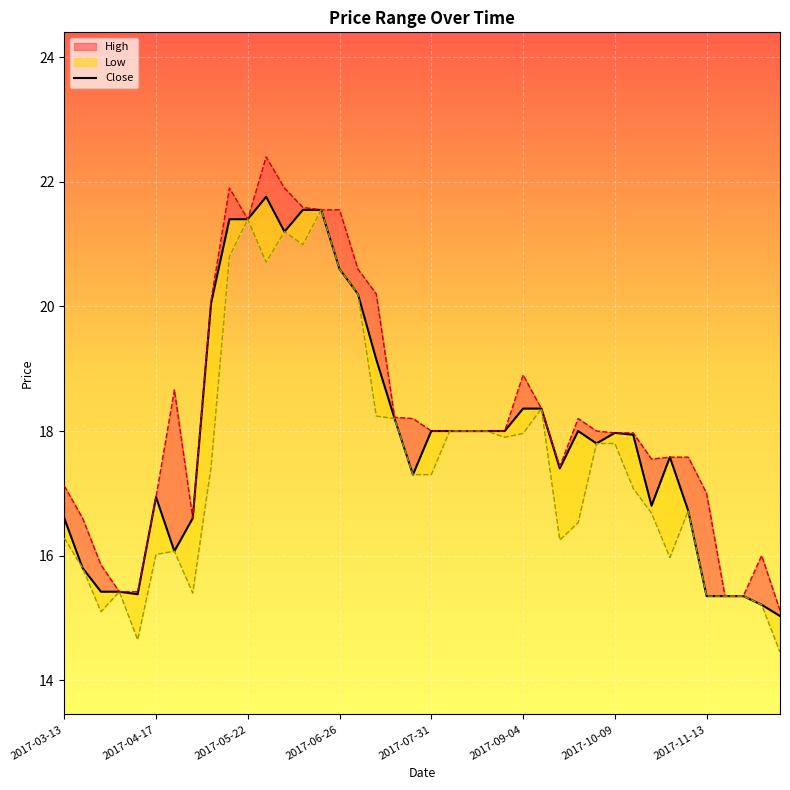

Is the value of Low at 2017-05-15 greater than the value of Close at 2017-09-11?

Yes